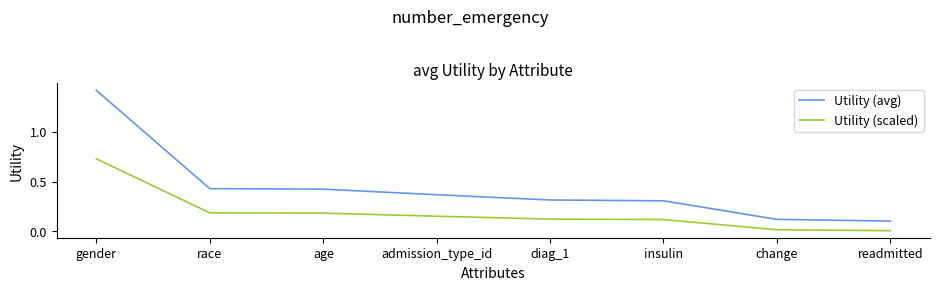

What is the difference between the maximum and minimum values in the Utility (avg) series?

1.3